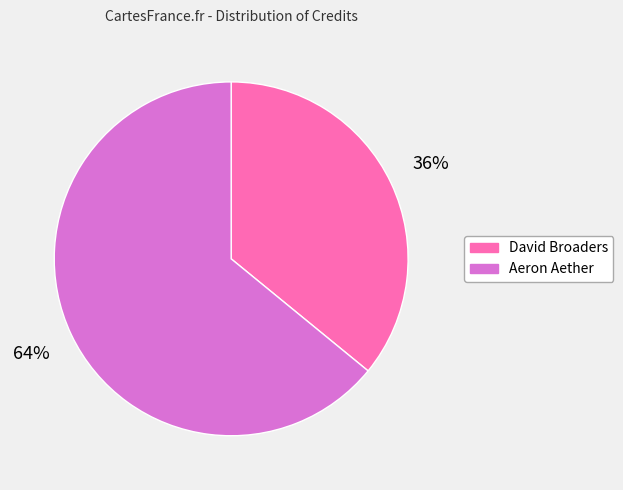

Which slice is the largest?

Aeron Aether